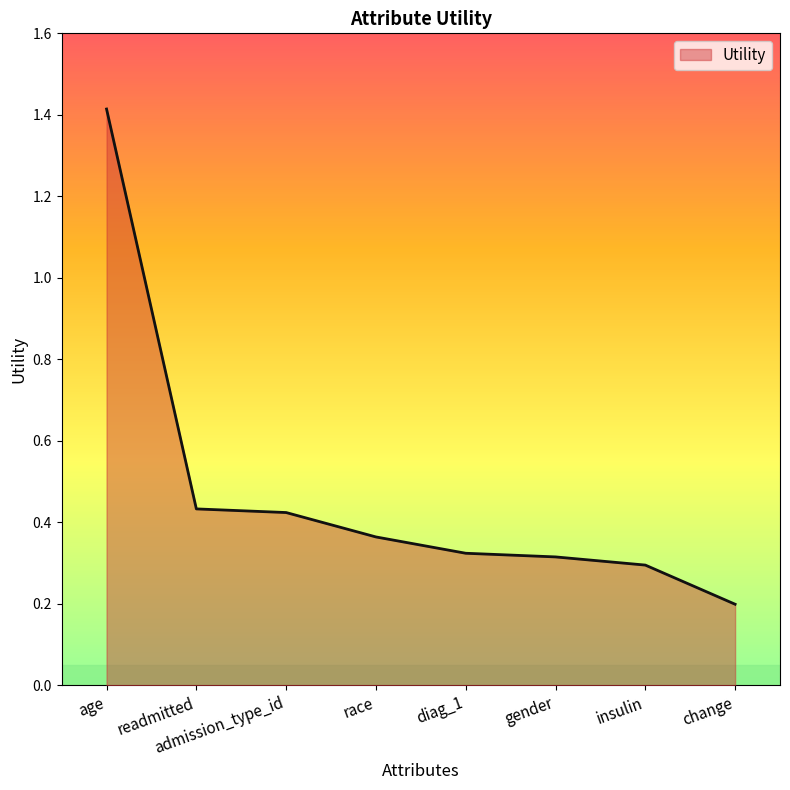

Which has a higher value, race or diag_1?

race